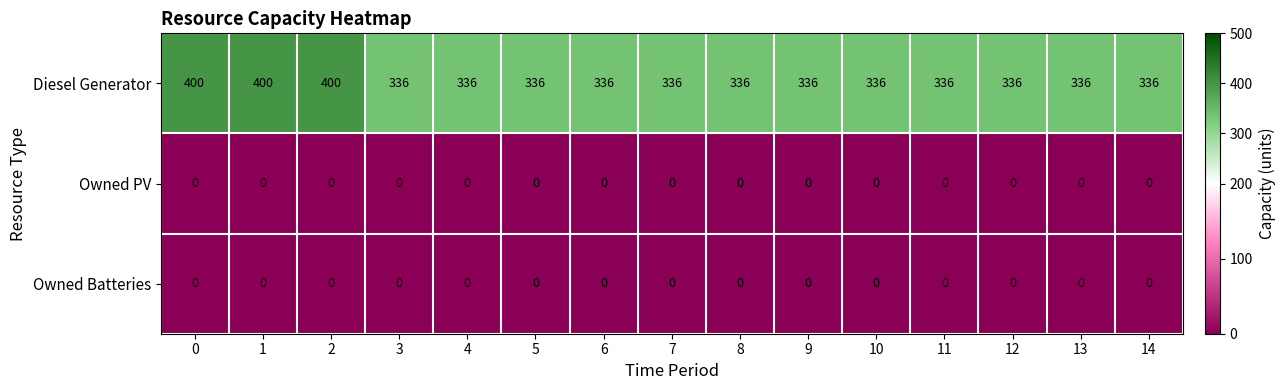

What is the approximate value of Diesel Generator at 13?

336